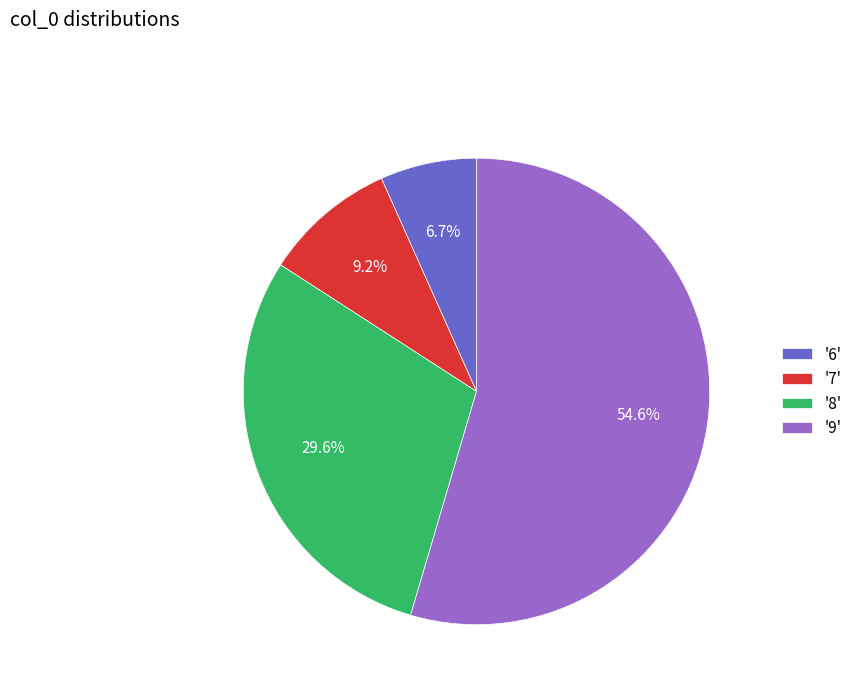

Does '9' account for over 50% of the chart?

Yes